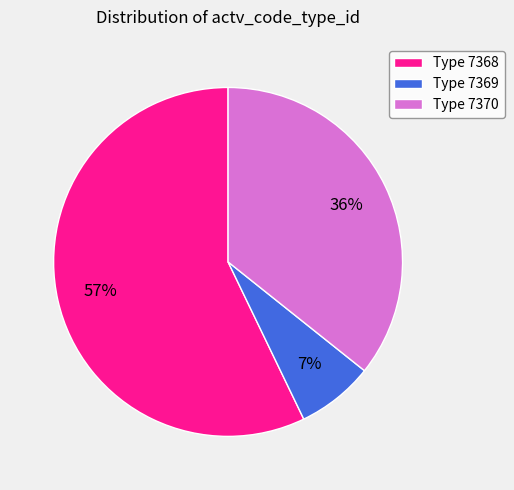

True or false: Type 7370 accounts for 48% of the total.

False